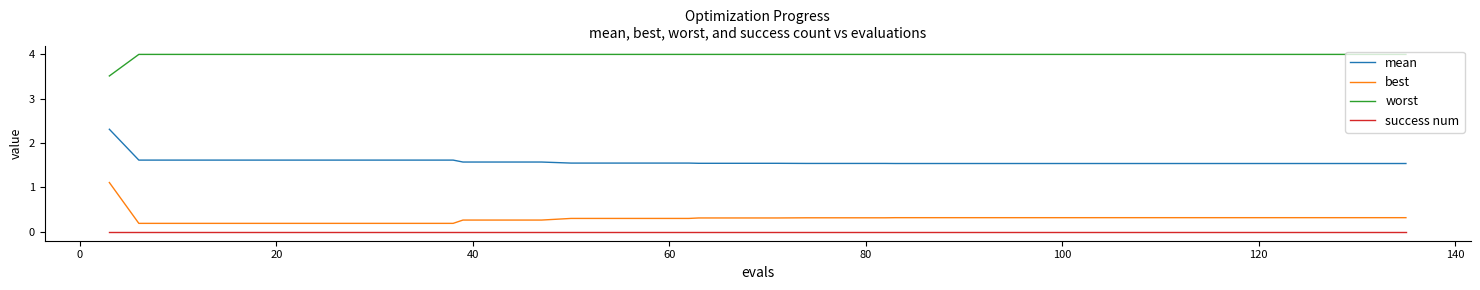

List the series in order of their peak value, highest first.

worst, mean, best, success num